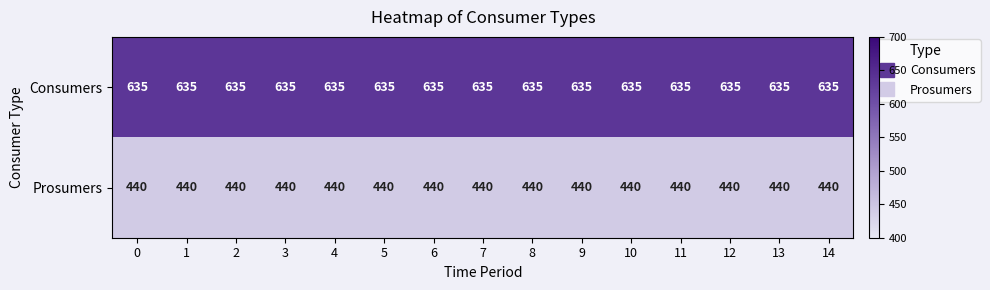

The value of Prosumers at 0 is 440. True or false?

True